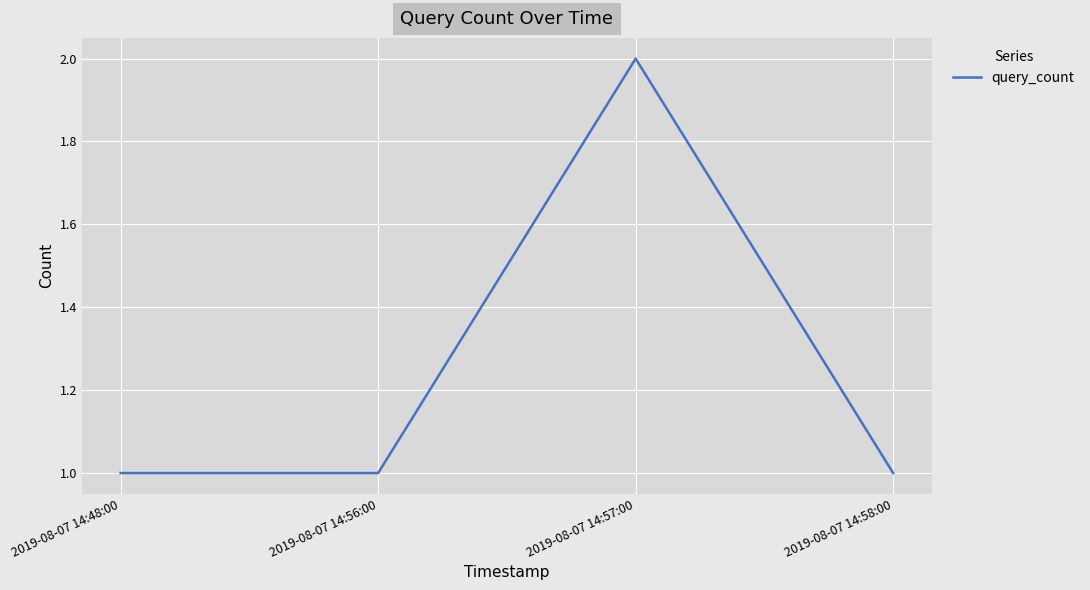

Reading left to right, transcribe all the data shown in this chart.

1	1	2	1